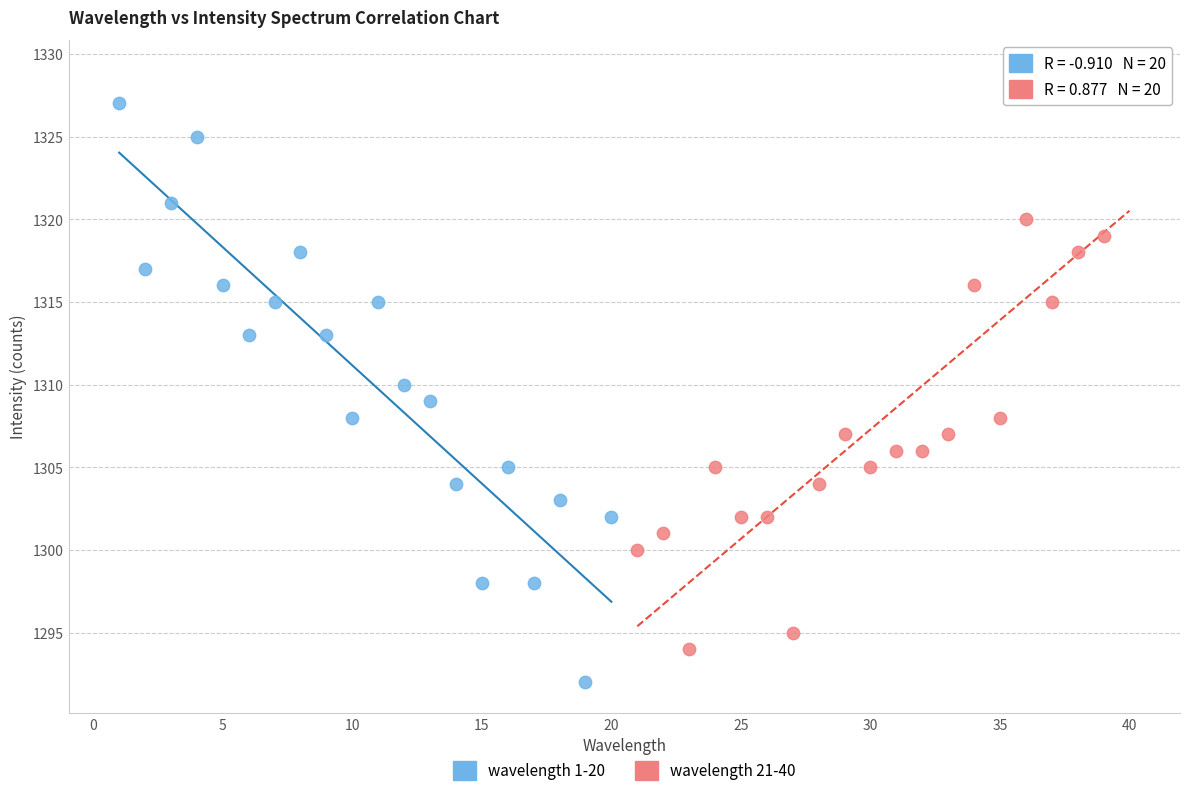

What are all the series names shown in the legend?

wavelength 1-20, wavelength 21-40